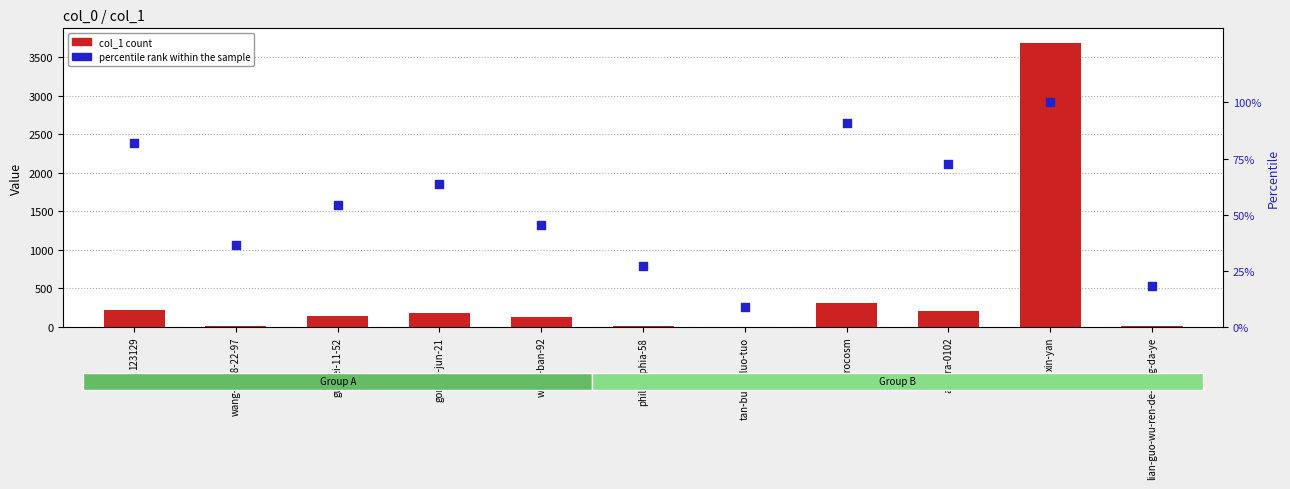

What is the total value across all series at 123129?

308.8